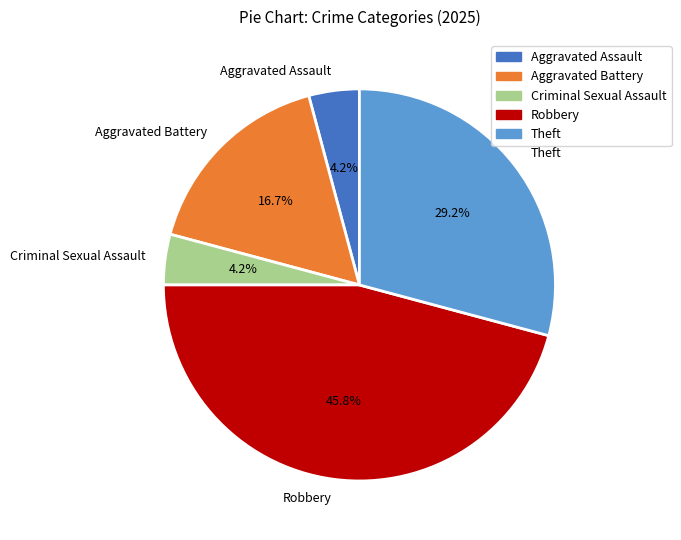

How many segments does this pie chart have?

5